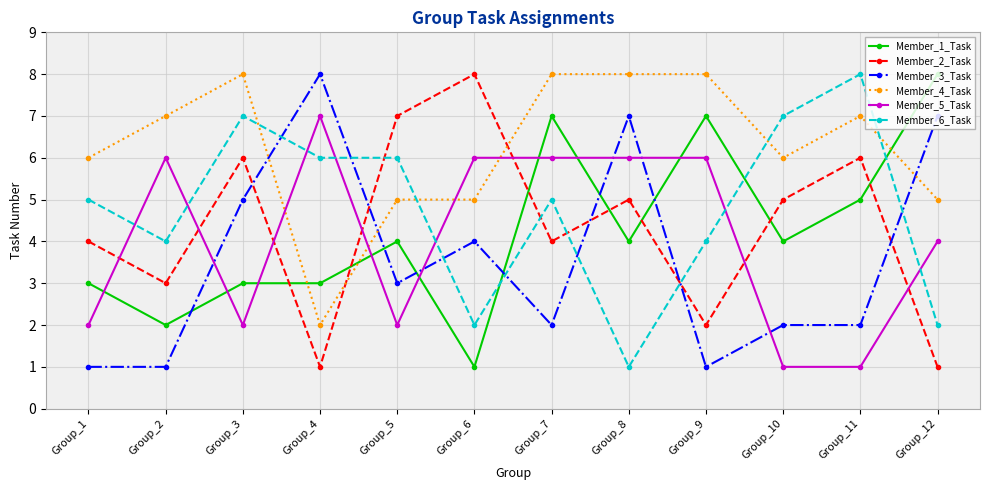

True or false: Member_6_Task has more than 2 interior local peaks.

True